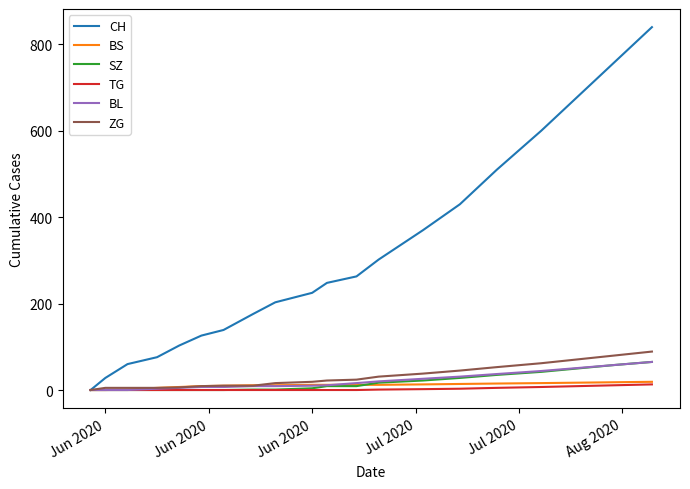

What is the greatest value displayed?

840